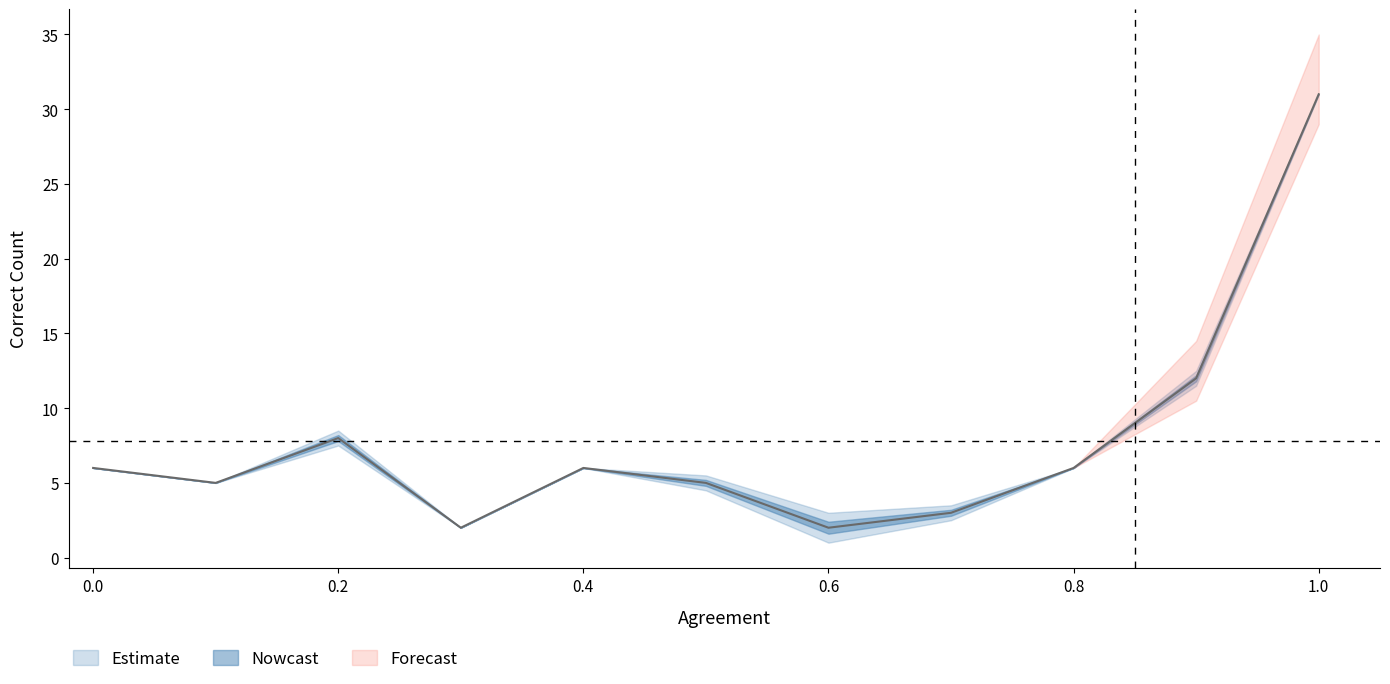

What is the label of the 9th point from the right?

0.2